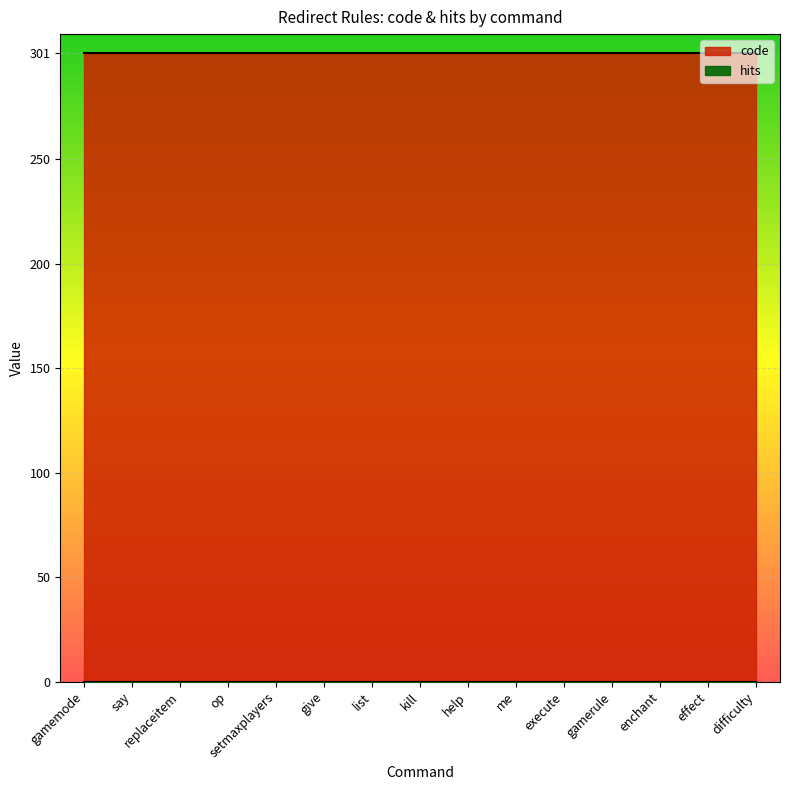

Reading right to left, extract all data points from this chart.

code: 301	301	301	301	301	301	301	301	301	301	301	301	301	301	301
hits: 0	0	0	0	0	0	0	0	0	0	0	0	0	0	0